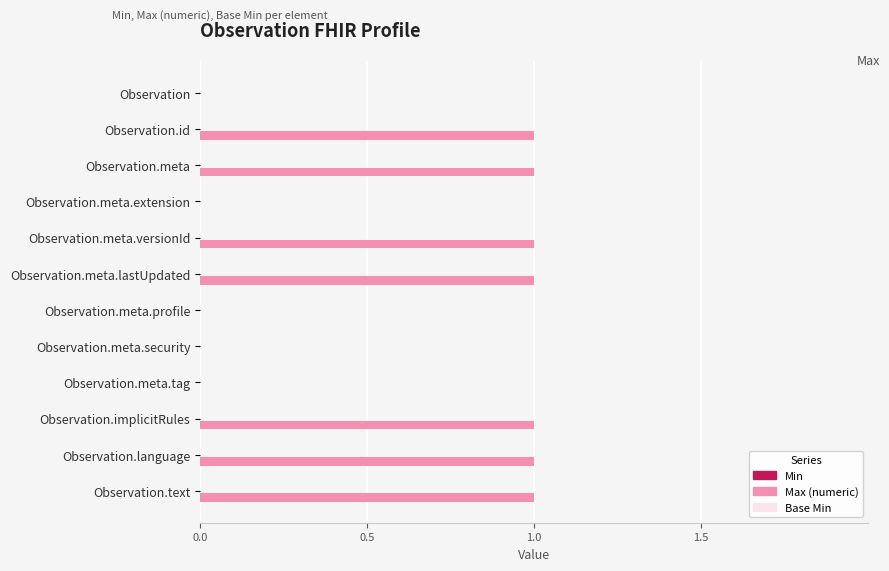

True or false: the data shows 1 at Observation.id.

True